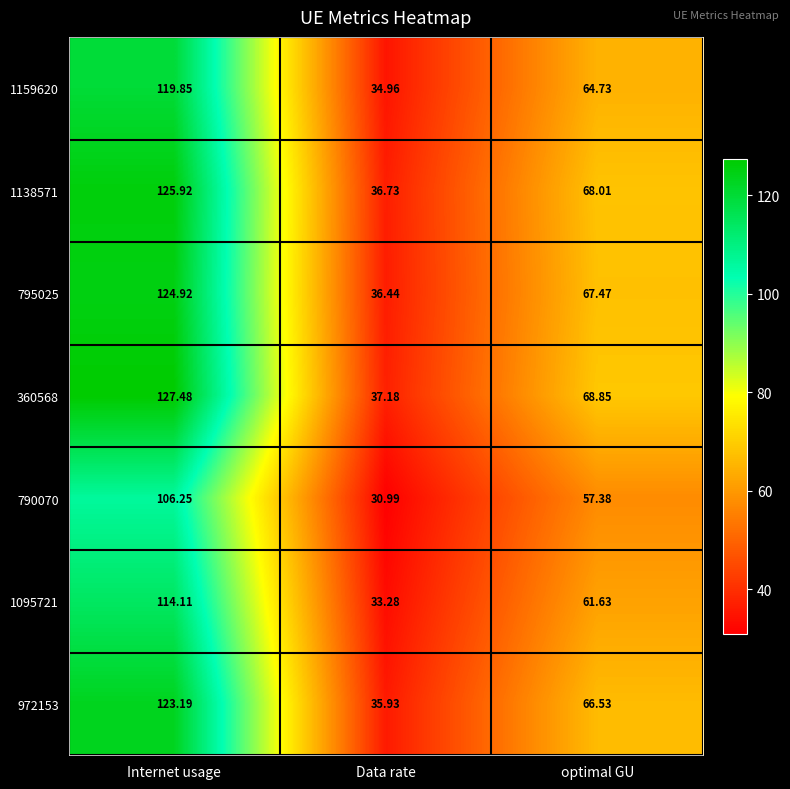

Which category has the lowest value in the 1095721 series?

Data rate